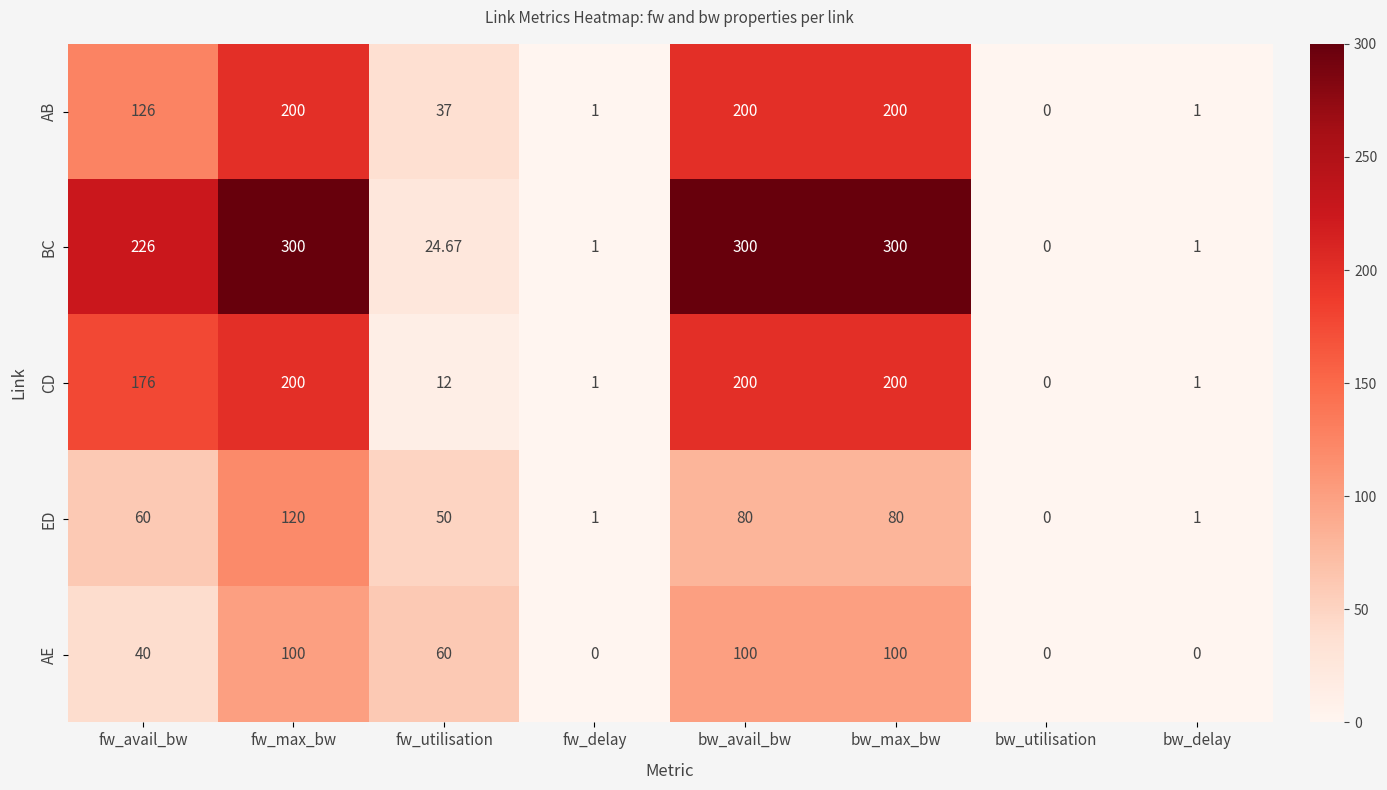

At which label is ED closest to 60?

fw_avail_bw